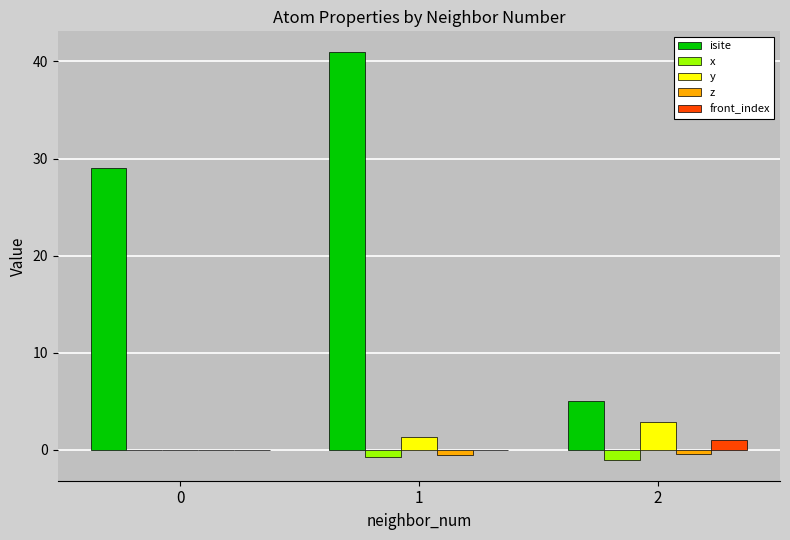

The value of isite at 1 is 41.0. True or false?

True